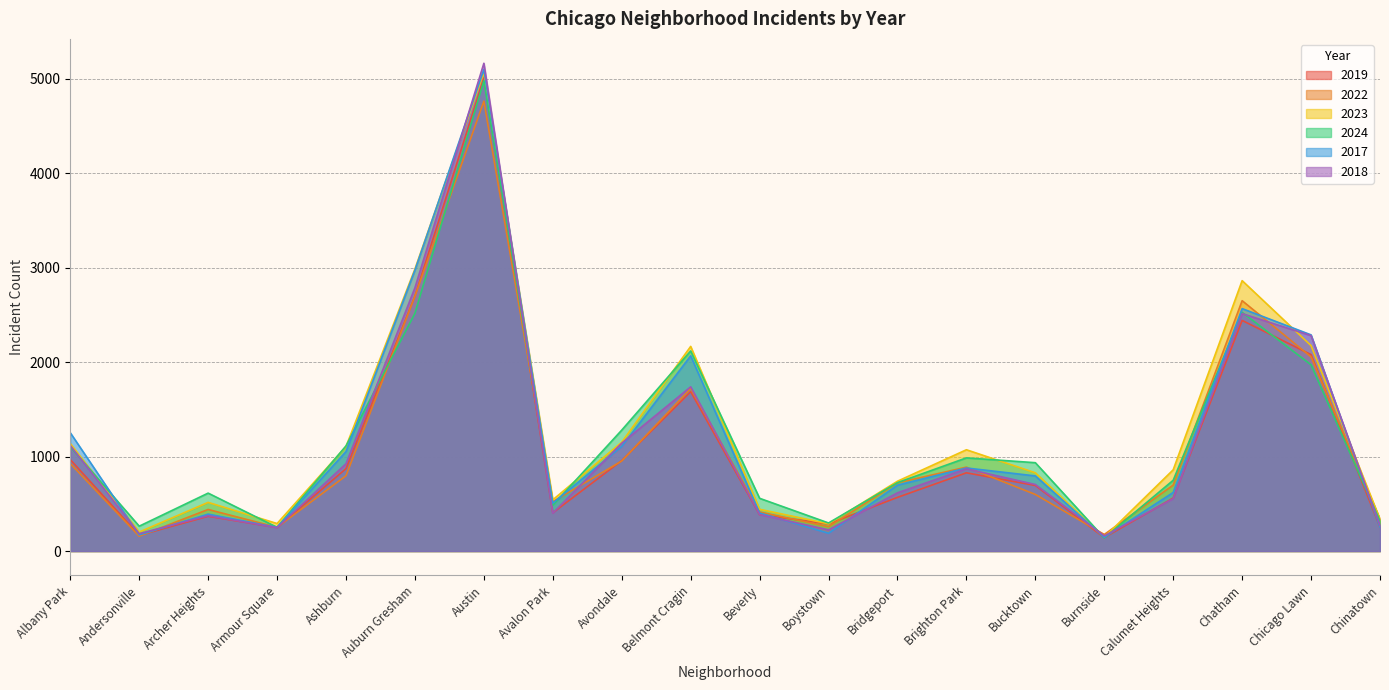

How many interior local valleys does the 2017 series have?

5